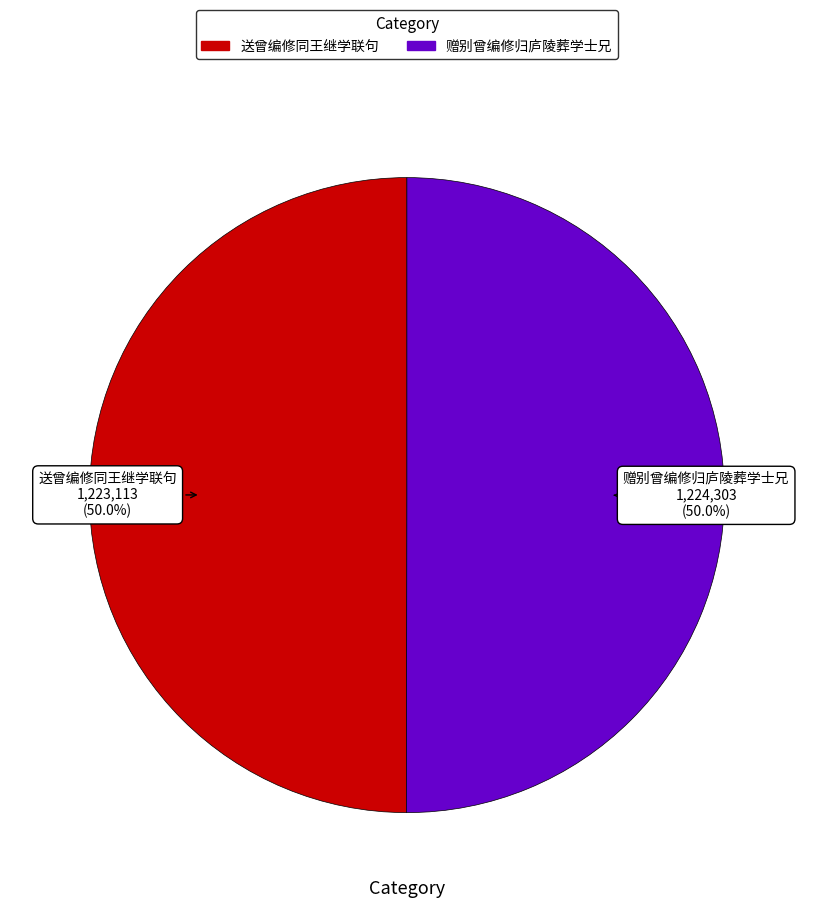

Combined, do 送曾编修同王继学联句 and 赠别曾编修归庐陵葬学士兄 account for over 50%?

Yes